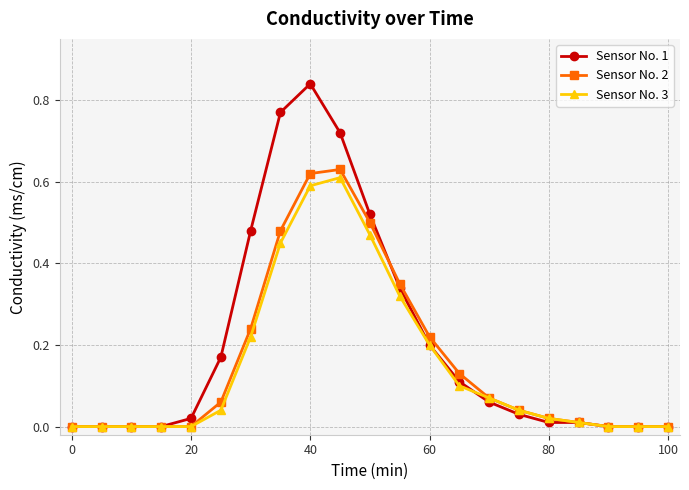

True or false: Sensor No. 1 has more than 0 points higher than both neighbors.

True